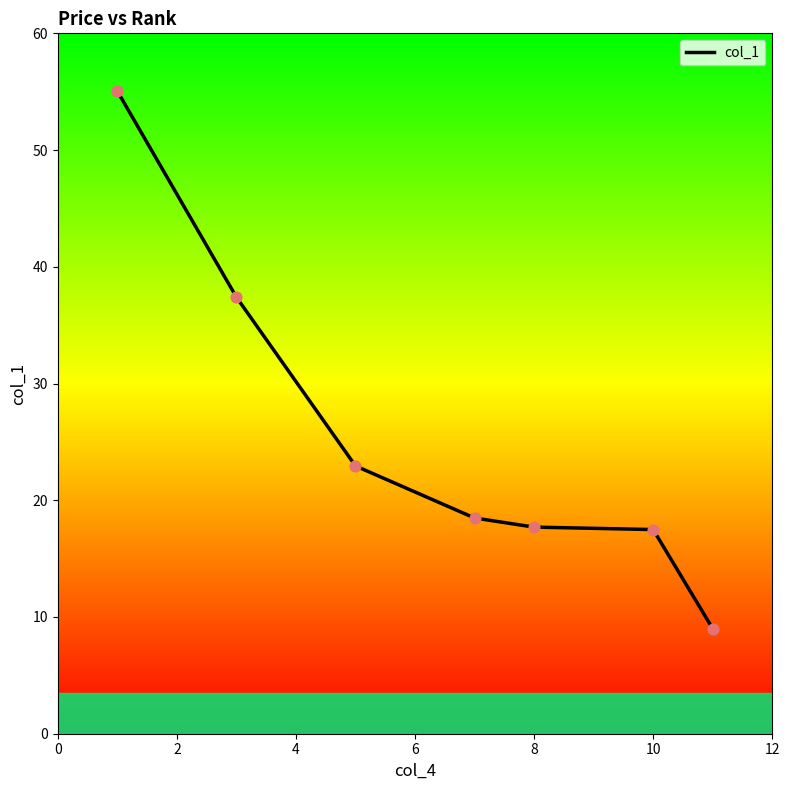

What is the minimum value shown in the chart?

9.0